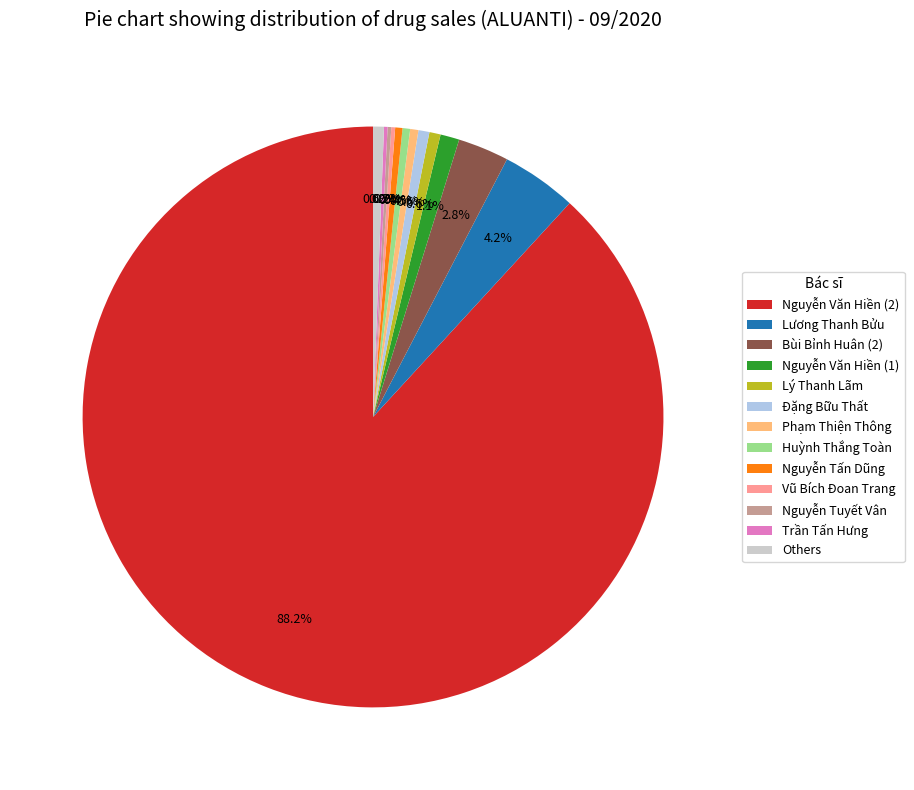

Is Huỳnh Thắng Toàn the majority of the pie?

No